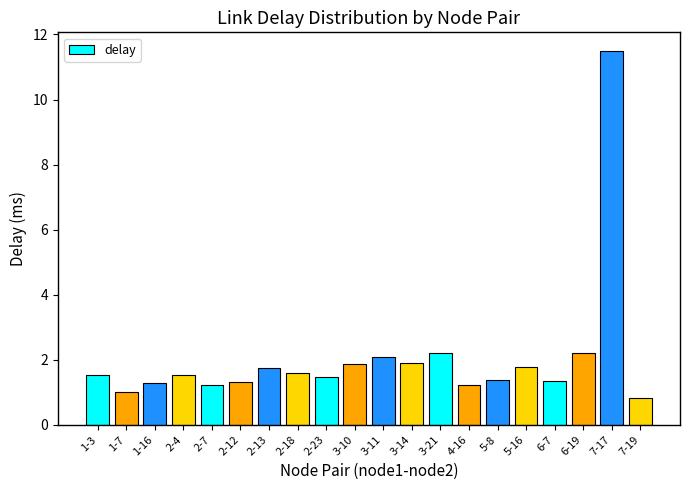

The chart shows a value of 1.2 at 2-7. True or false?

True